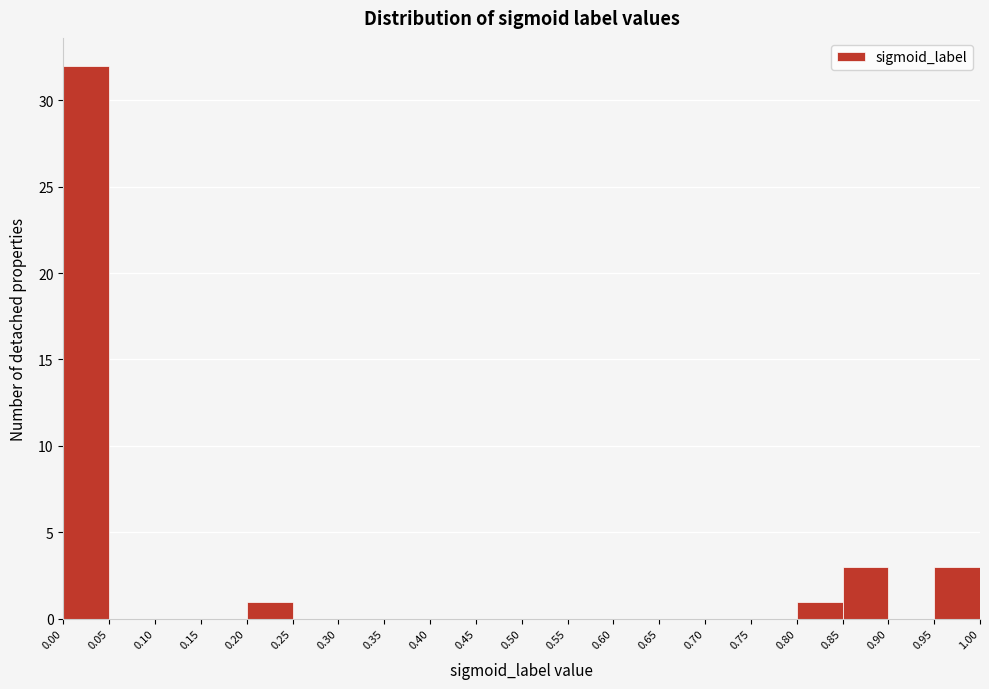

Over which range of the x-axis is the bar tallest?

0.00 to 0.05